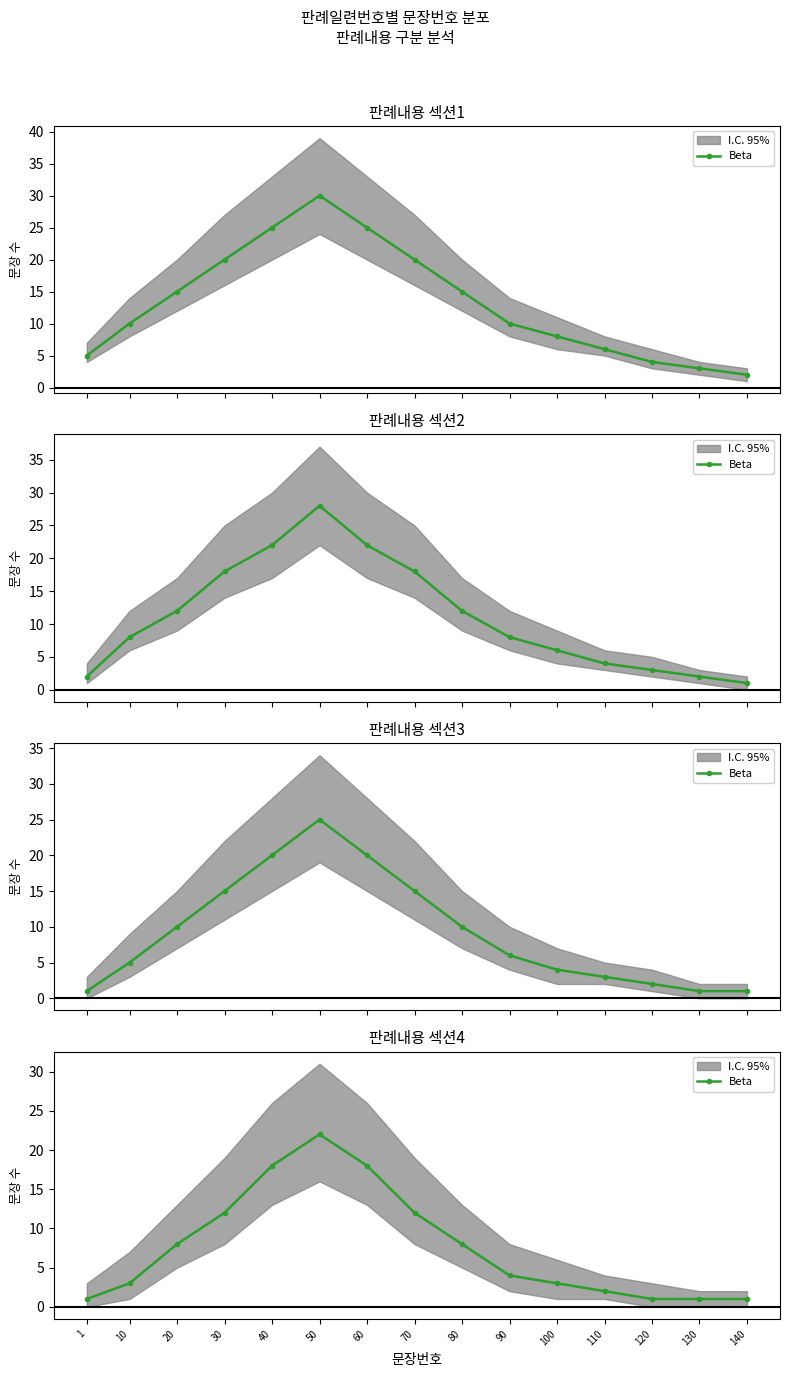

At which category does the data reach its first local peak?

50